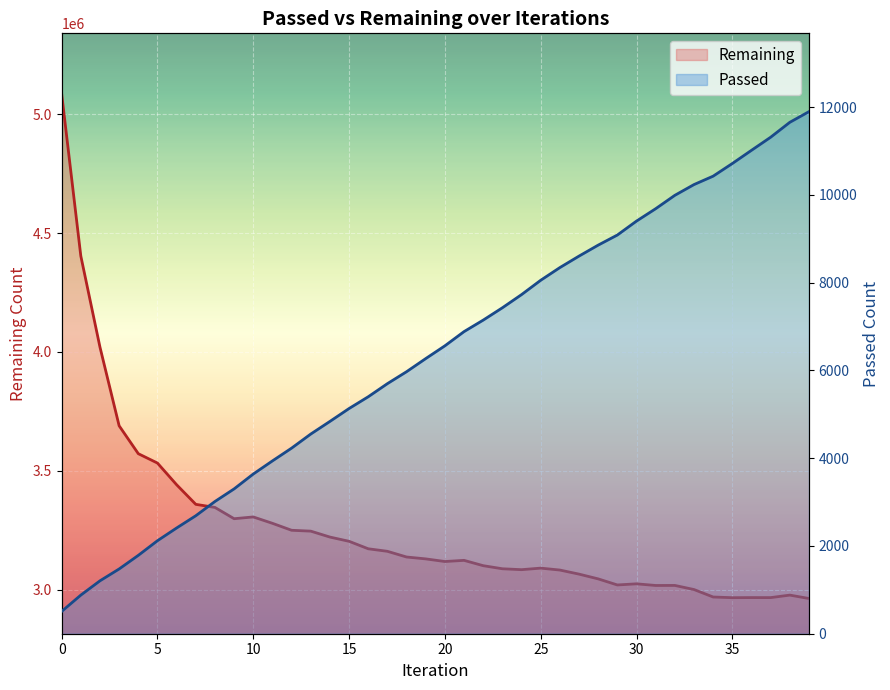

At which label is Passed closest to 6203?

19